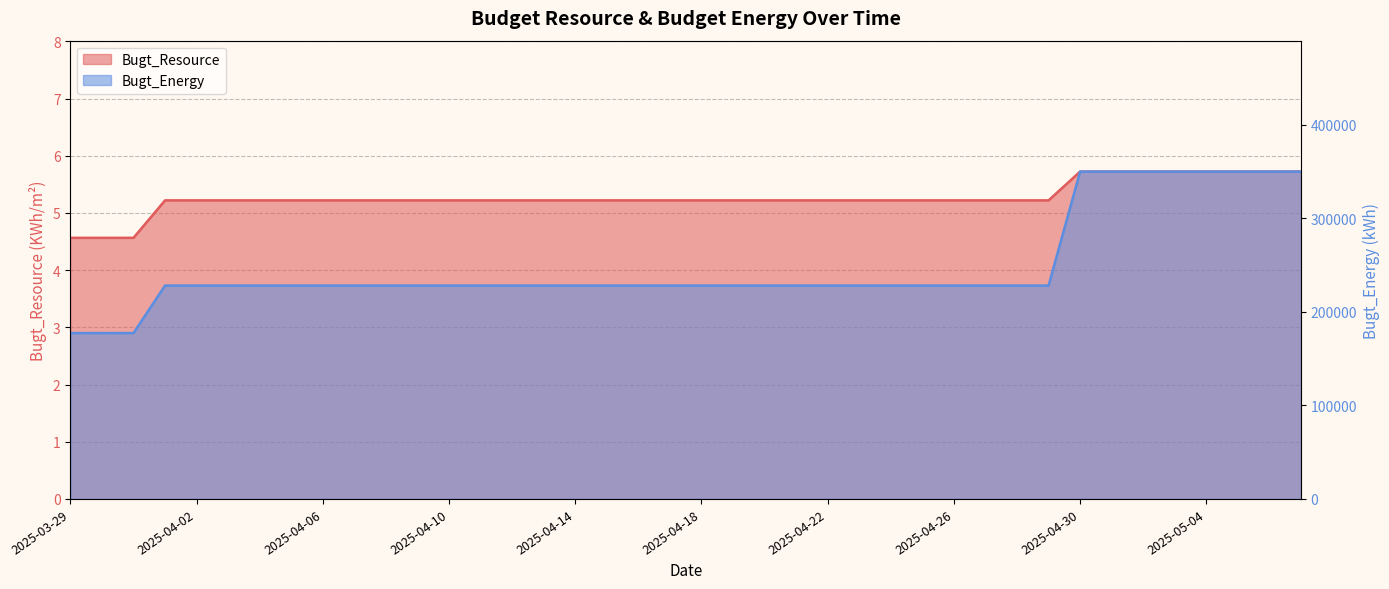

List the series in order of their peak value, lowest first.

Bugt_Resource, Bugt_Energy